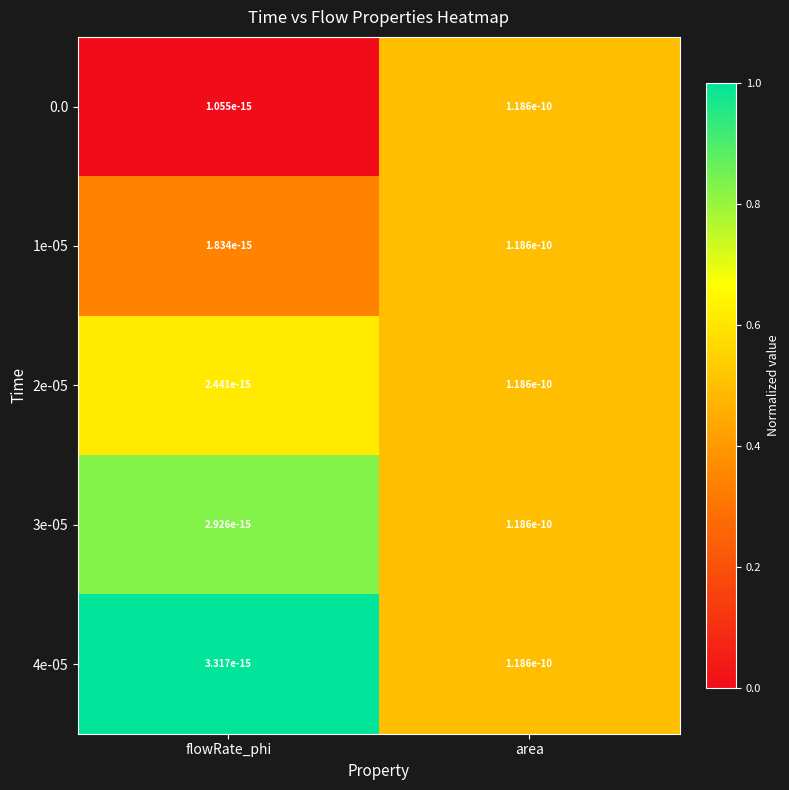

Where is 0.0 nearest to the value 0?

flowRate_phi